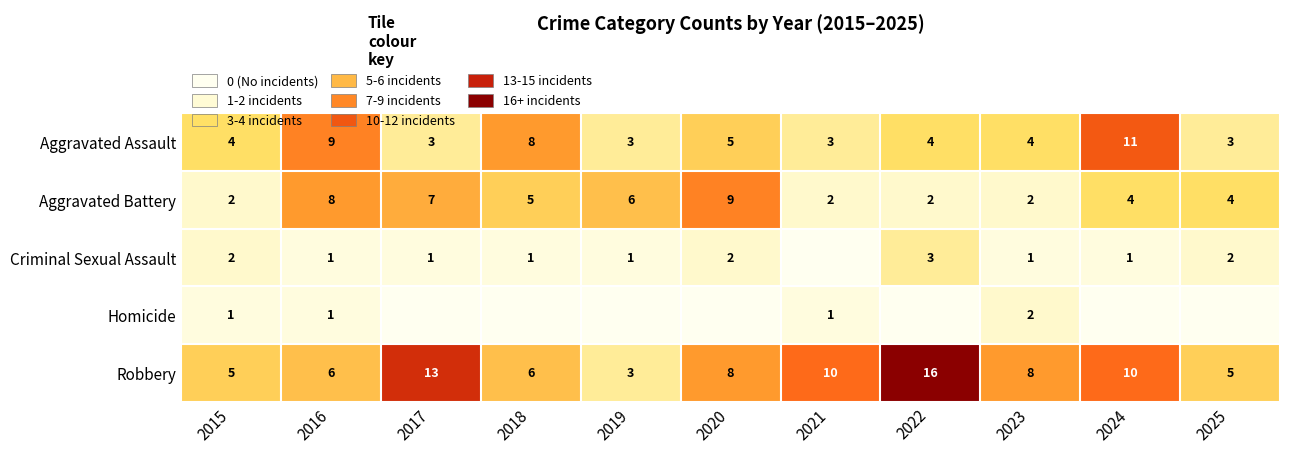

What is the spread (max minus min) of values at 2023?

7